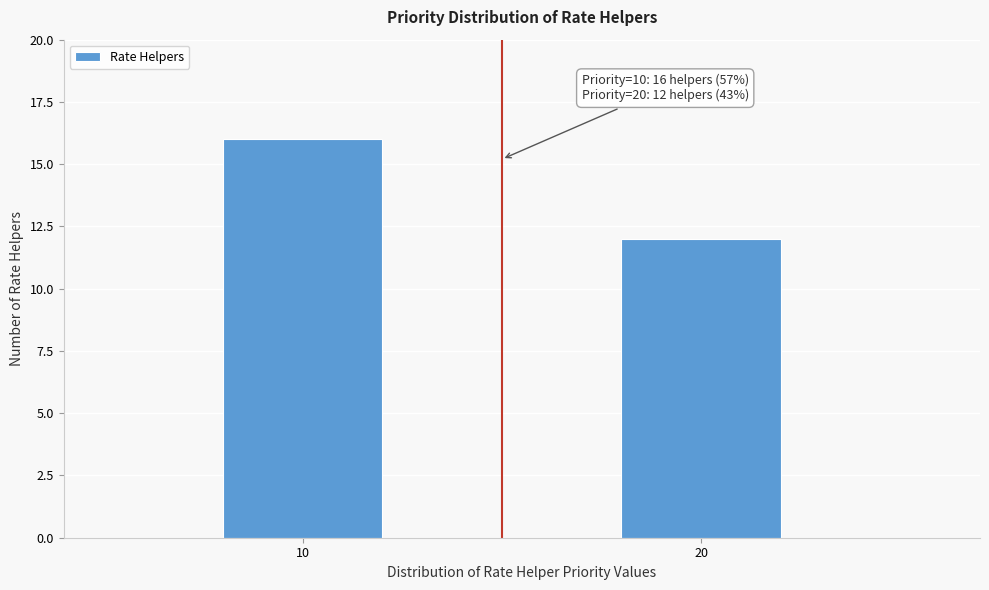

Reading left to right, extract all data points from this chart.

10=16	20=12